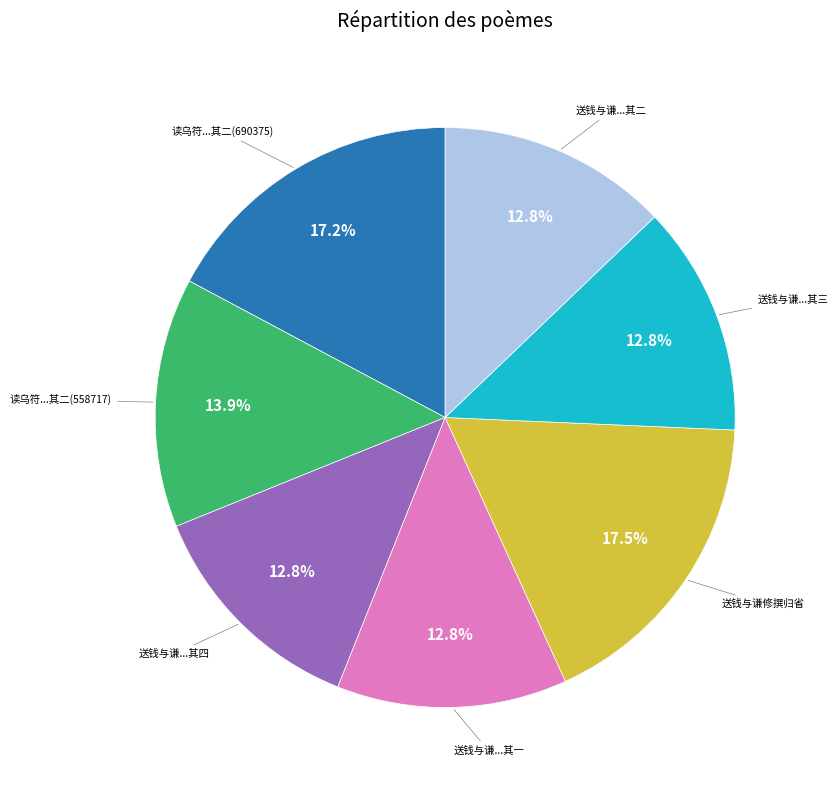

Is there a majority slice in this chart?

No